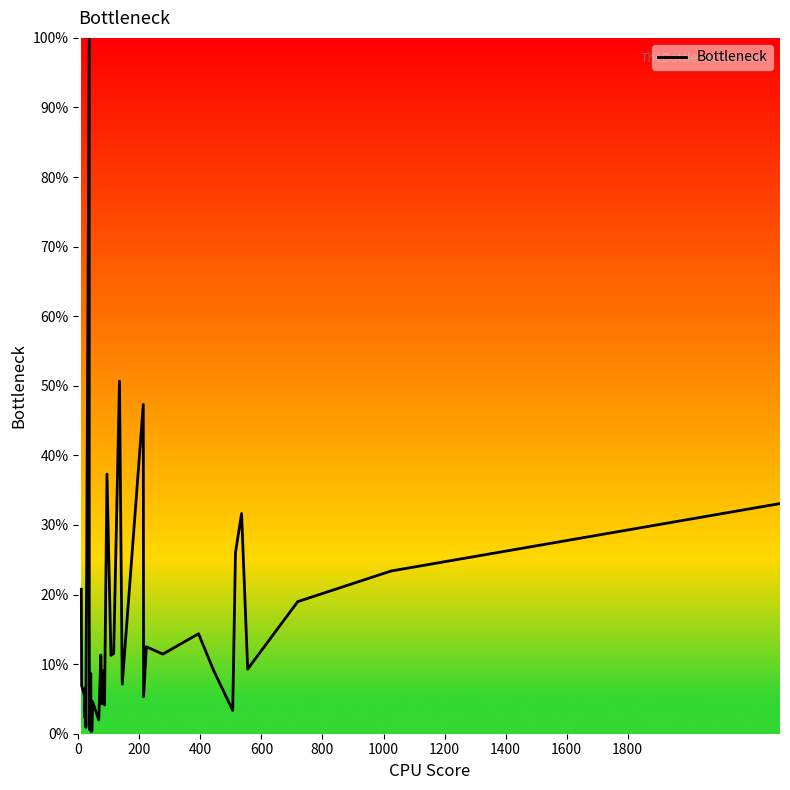

The value at 400 is 2.7. True or false?

False